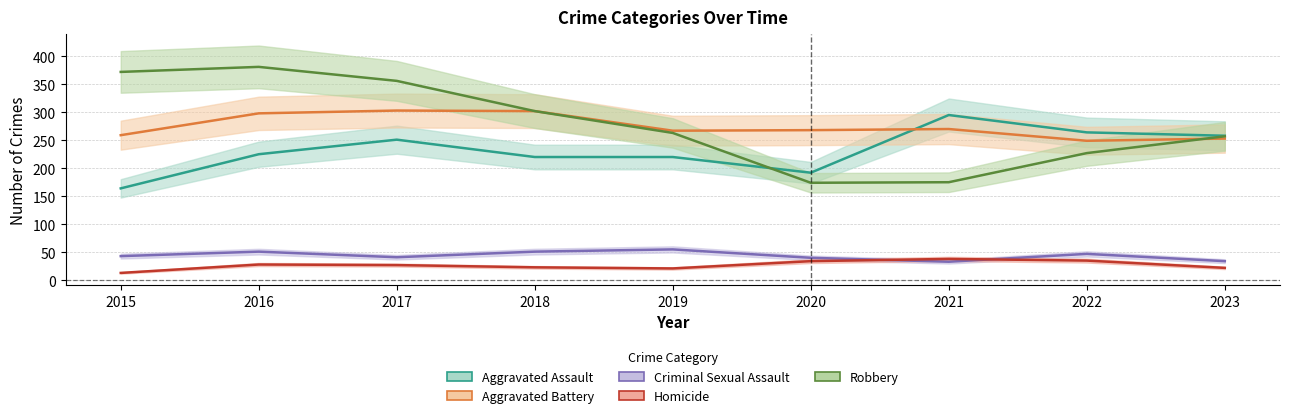

What is the sum of the Robbery values at 2019 and 2021?

438